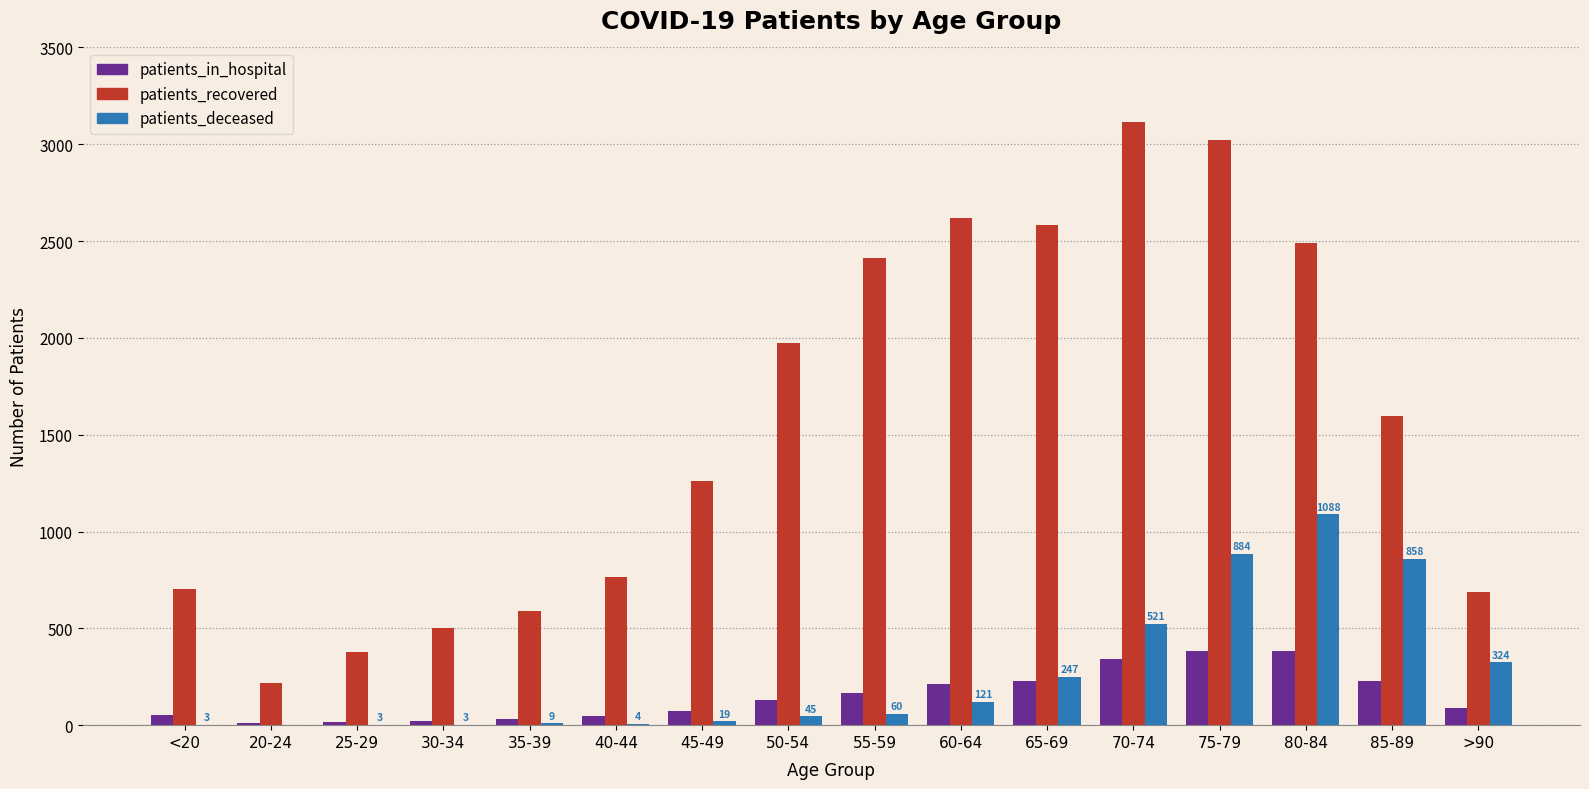

Is the value of patients_in_hospital at 25-29 greater than the value of patients_recovered at 70-74?

No